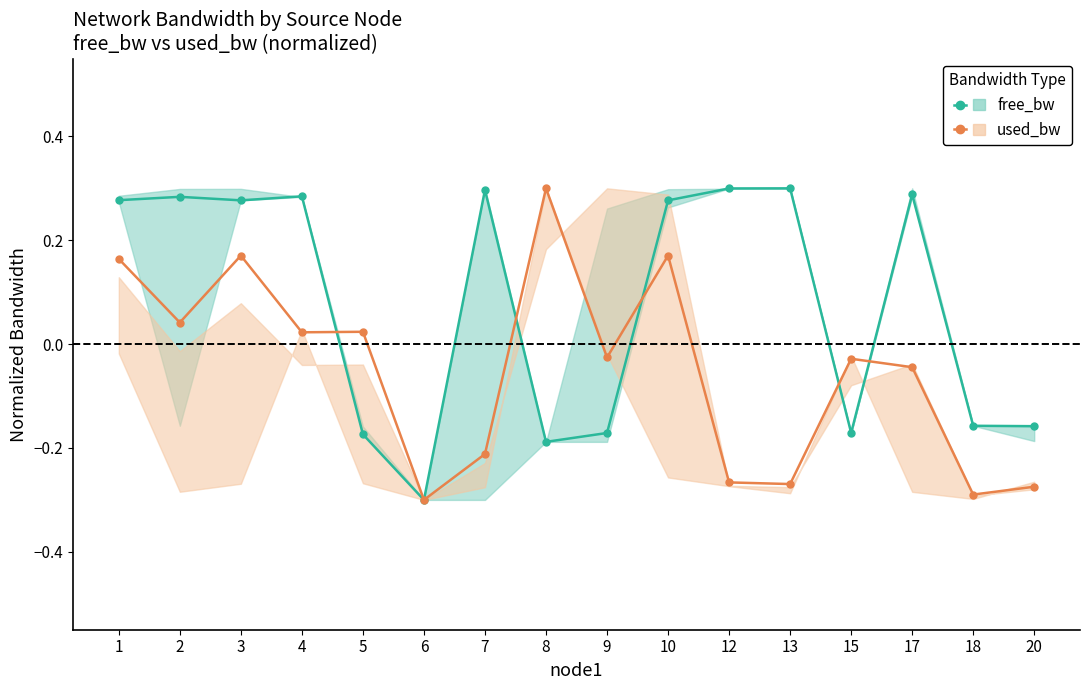

What is the value of the used_bw point at the 16th from the left?

-0.3